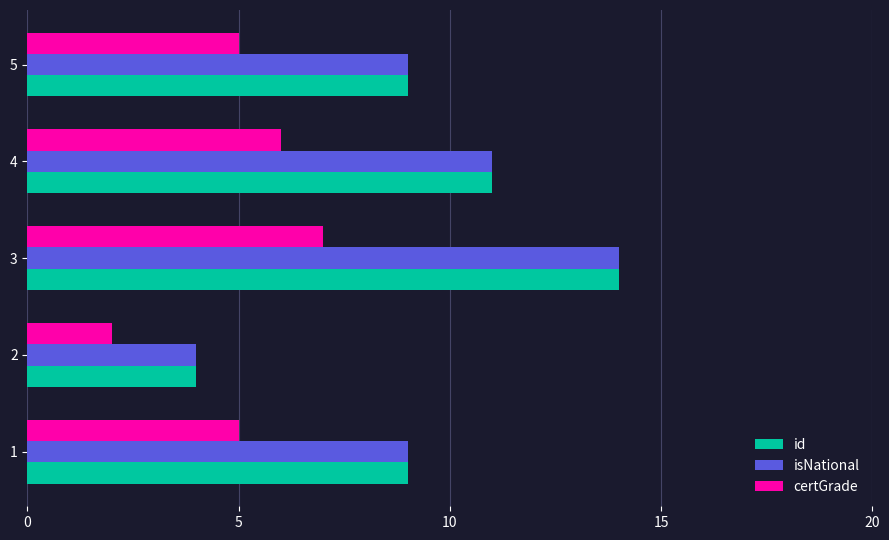

What is the lowest value of the certGrade series?

2